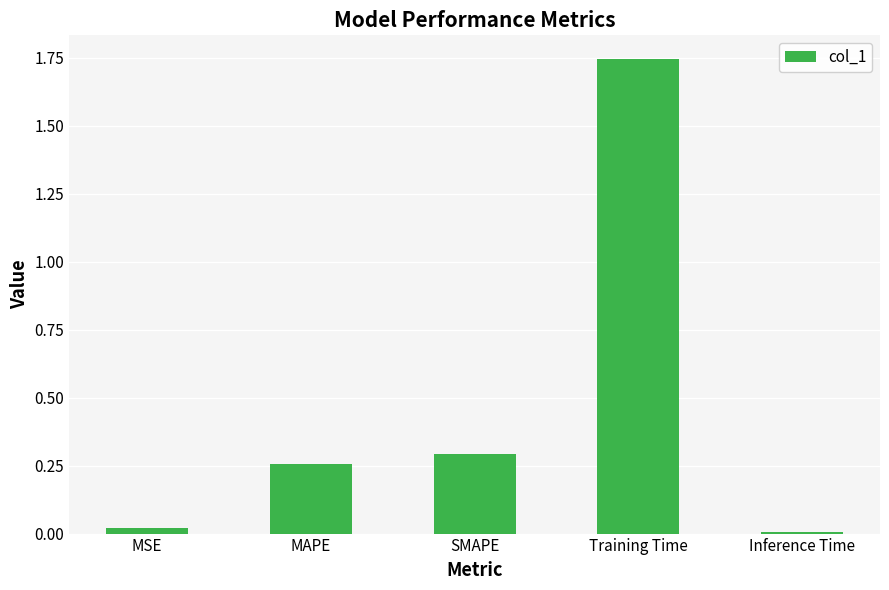

What is the ratio of the value at MAPE to the value at Training Time?

0.1